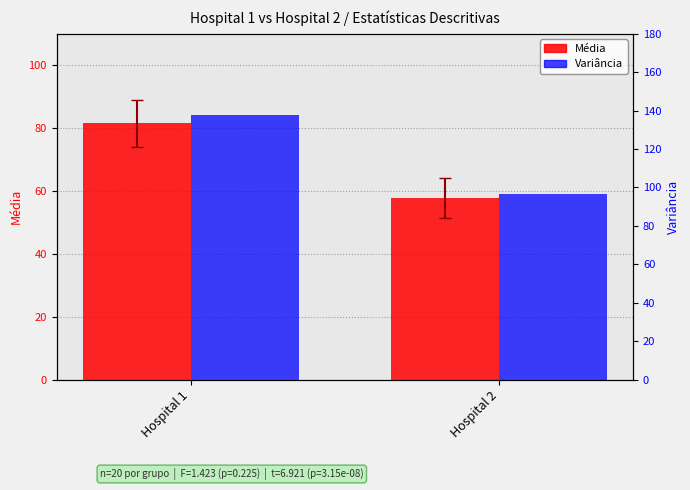

Between Hospital 1 and Hospital 2, which series saw the biggest shift?

Variância